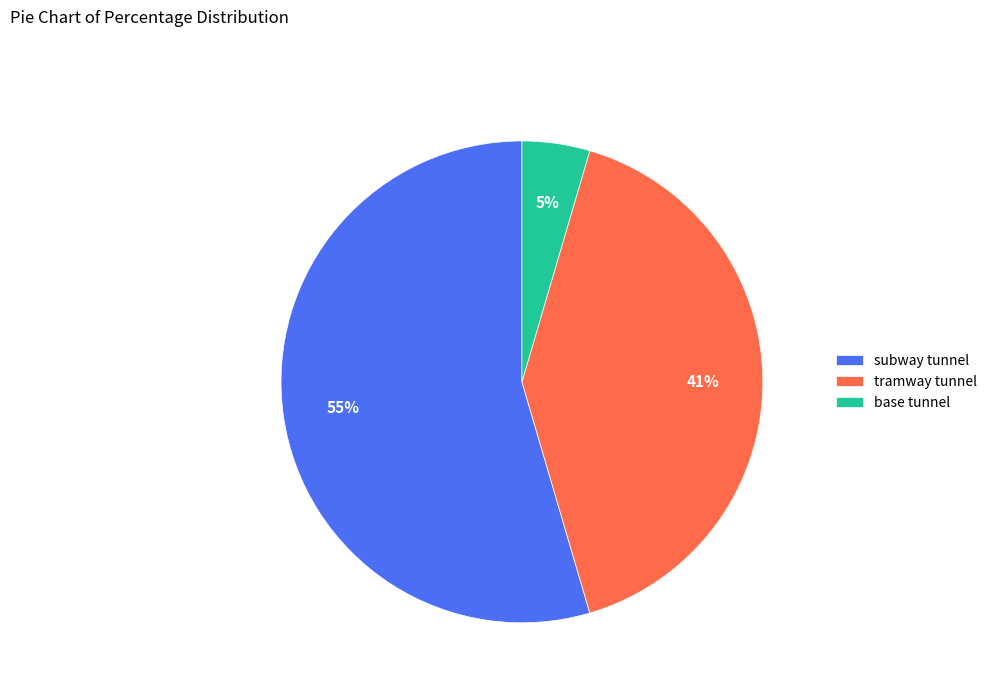

To the nearest percent, what is the average slice percentage?

33%